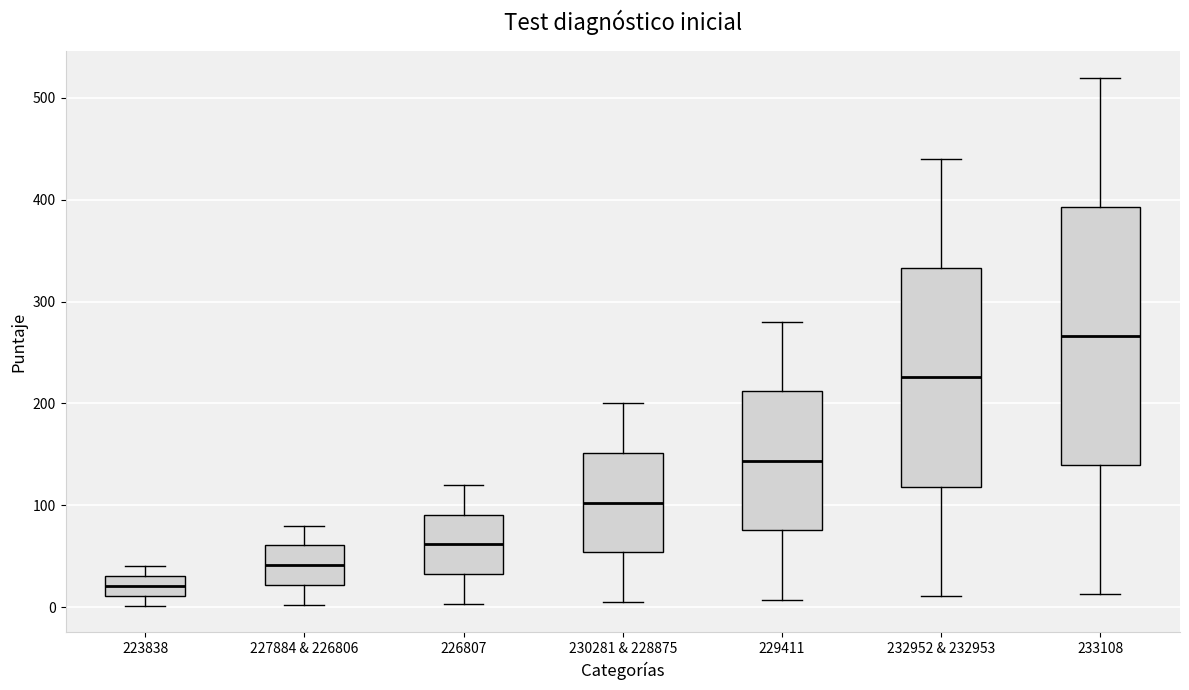

Where is the upper edge of the box for 232952 & 232953 on the y-axis? The values are not printed on the chart, so give them approximately, as read against the axis.

330